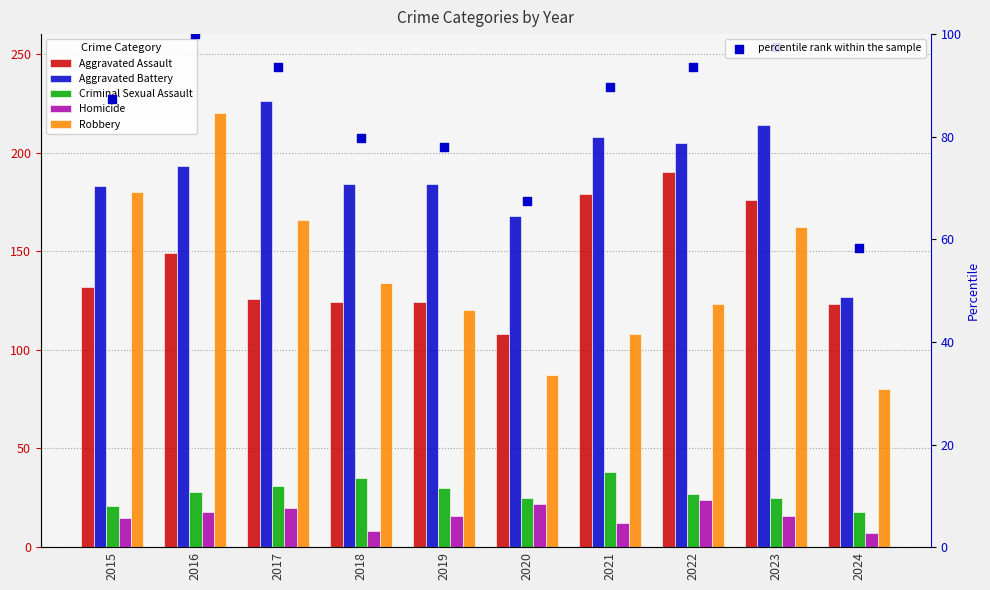

Is the value of Aggravated Assault at 2020 greater than the value of Aggravated Battery at 2024?

No